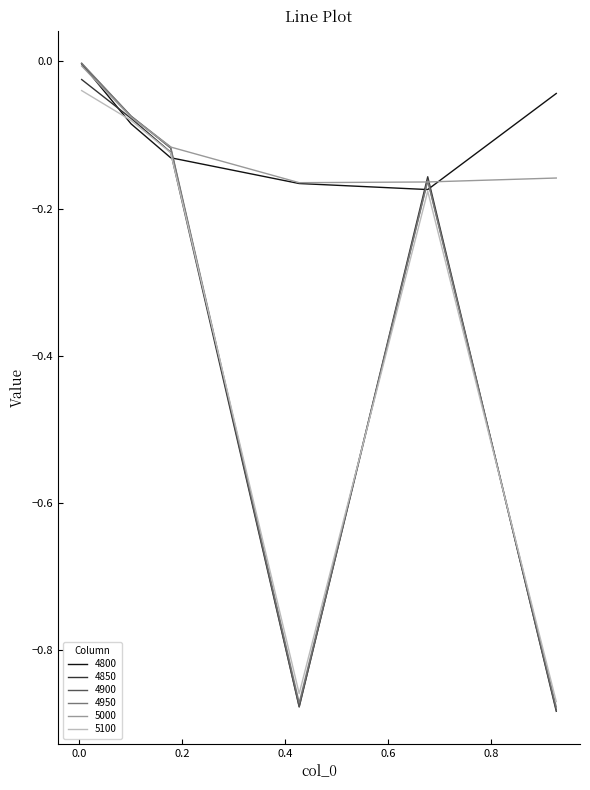

What are all the series names shown in the legend?

4800, 4850, 4900, 4950, 5000, 5100